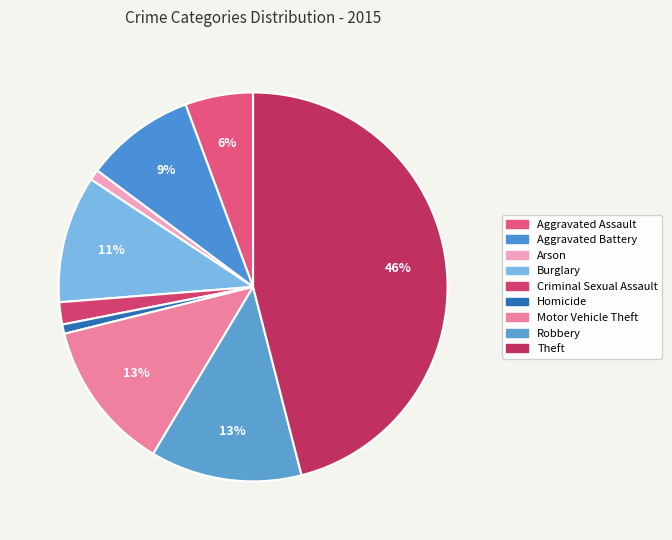

To the nearest percent, what portion does Burglary represent?

11%